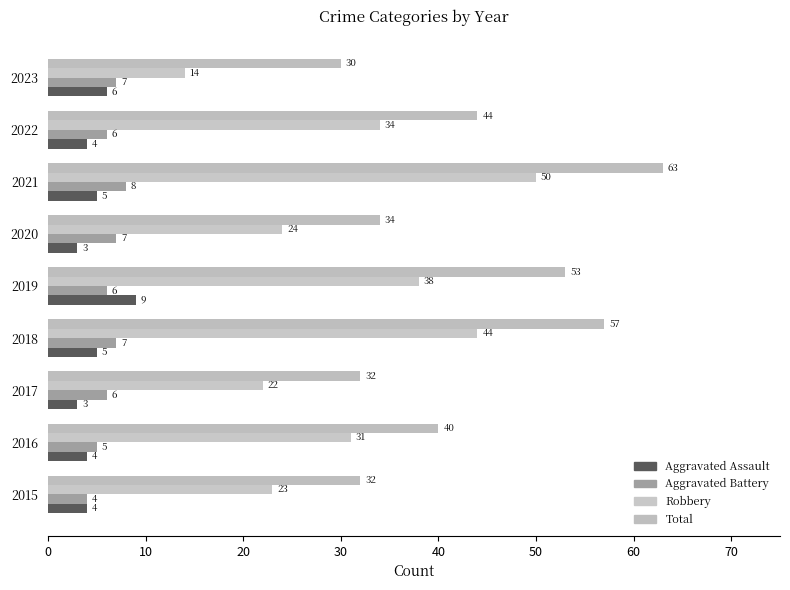

List the series in order of their peak value, highest first.

Total, Robbery, Aggravated Assault, Aggravated Battery